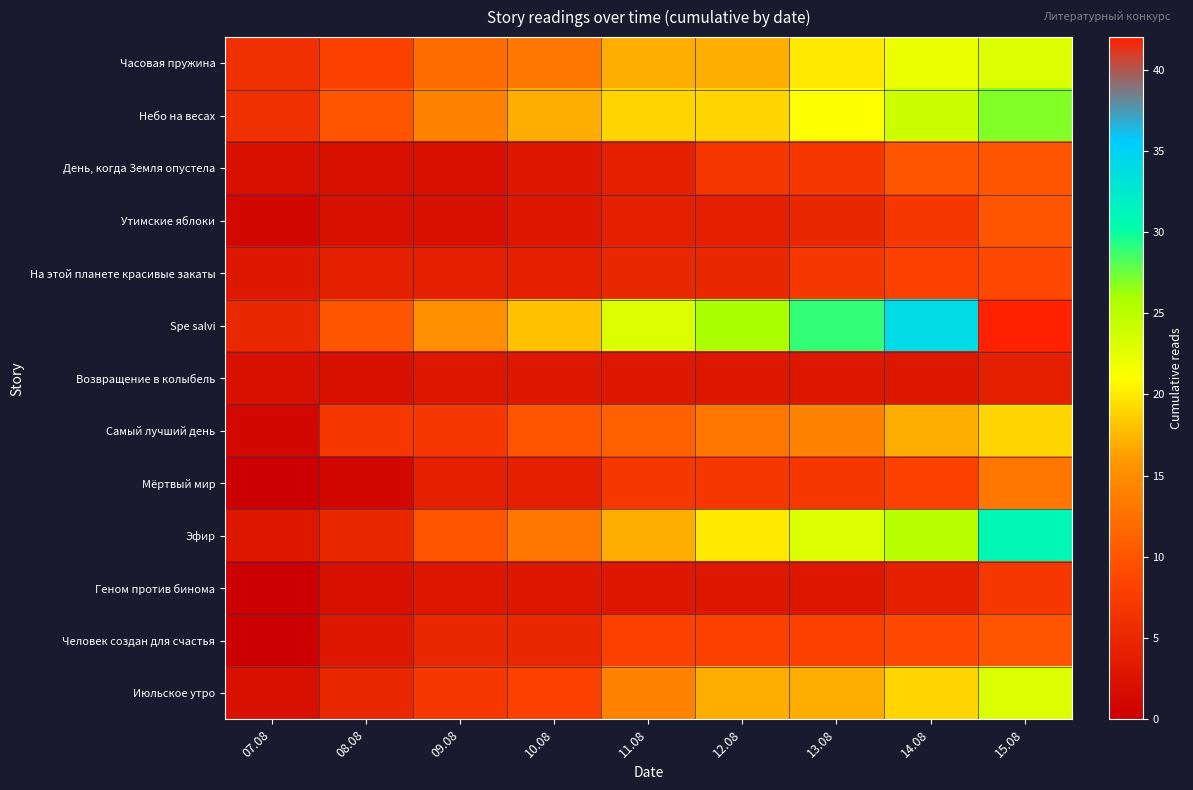

Reading left to right, what are all the values shown in this chart?

Часовая пружина: 07.08=6	08.08=8	09.08=12	10.08=13	11.08=17	12.08=17	13.08=20	14.08=22	15.08=23
Небо на весах: 07.08=6	08.08=10	09.08=14	10.08=17	11.08=19	12.08=19	13.08=21	14.08=24	15.08=27
День, когда Земля опустела: 07.08=2	08.08=2	09.08=2	10.08=3	11.08=4	12.08=7	13.08=7	14.08=10	15.08=10
Утимские яблоки: 07.08=1	08.08=2	09.08=2	10.08=3	11.08=4	12.08=4	13.08=5	14.08=7	15.08=10
На этой планете красивые закаты: 07.08=3	08.08=4	09.08=4	10.08=4	11.08=5	12.08=5	13.08=7	14.08=8	15.08=9
Spe salvi: 07.08=5	08.08=10	09.08=15	10.08=18	11.08=23	12.08=26	13.08=29	14.08=34	15.08=42
Возвращение в колыбель: 07.08=2	08.08=2	09.08=3	10.08=3	11.08=3	12.08=3	13.08=3	14.08=3	15.08=4
Самый лучший день: 07.08=1	08.08=7	09.08=7	10.08=10	11.08=11	12.08=13	13.08=14	14.08=17	15.08=19
Мёртвый мир: 07.08=0	08.08=1	09.08=4	10.08=4	11.08=7	12.08=7	13.08=7	14.08=8	15.08=13
Эфир: 07.08=3	08.08=5	09.08=10	10.08=13	11.08=17	12.08=20	13.08=23	14.08=25	15.08=31
Геном против бинома: 07.08=0	08.08=2	09.08=3	10.08=3	11.08=3	12.08=3	13.08=3	14.08=4	15.08=7
Человек создан для счастья: 07.08=0	08.08=3	09.08=5	10.08=5	11.08=8	12.08=8	13.08=8	14.08=9	15.08=10
Июльское утро: 07.08=2	08.08=5	09.08=7	10.08=8	11.08=14	12.08=17	13.08=17	14.08=19	15.08=23